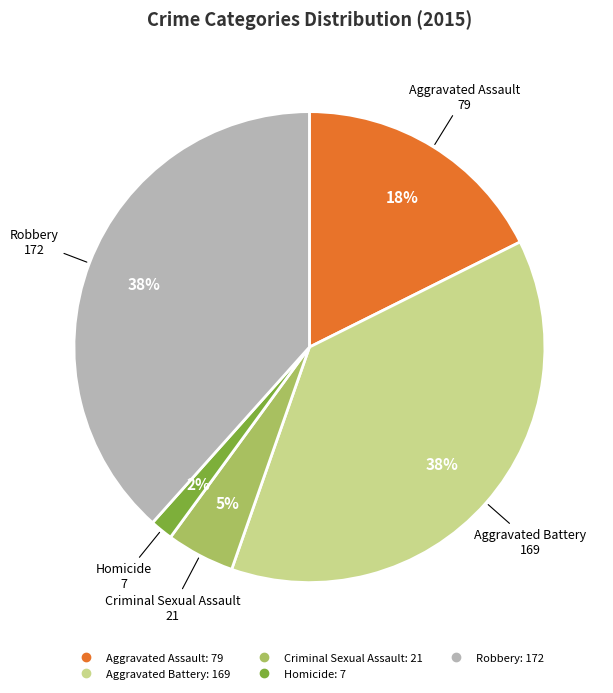

Which slice is the smallest?

Homicide